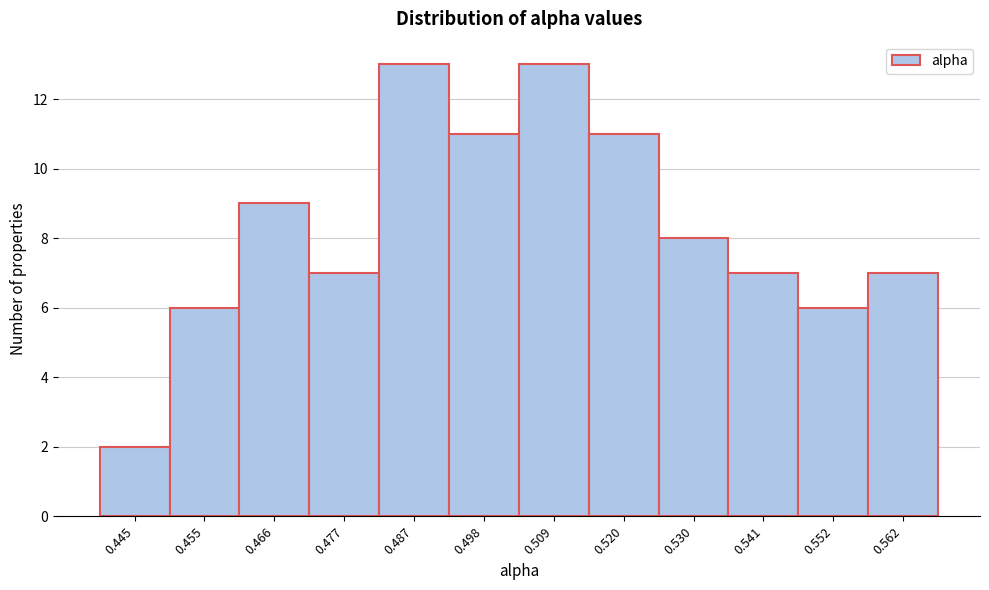

Reading left to right, what are all the values shown in this chart?

2	6	9	7	13	11	13	11	8	7	6	7